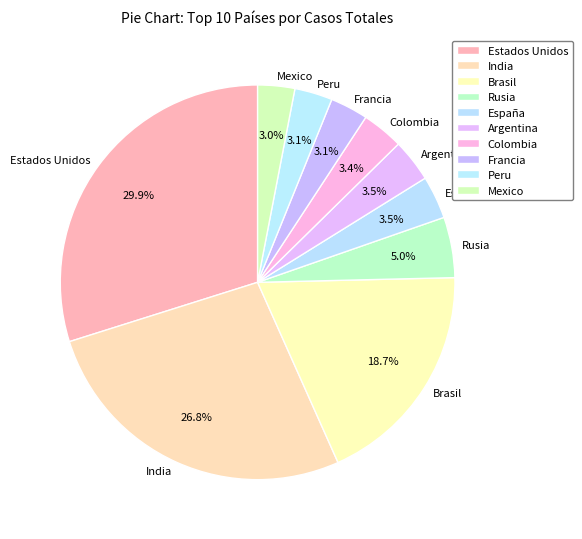

Combined, do España and Estados Unidos account for over 50%?

No